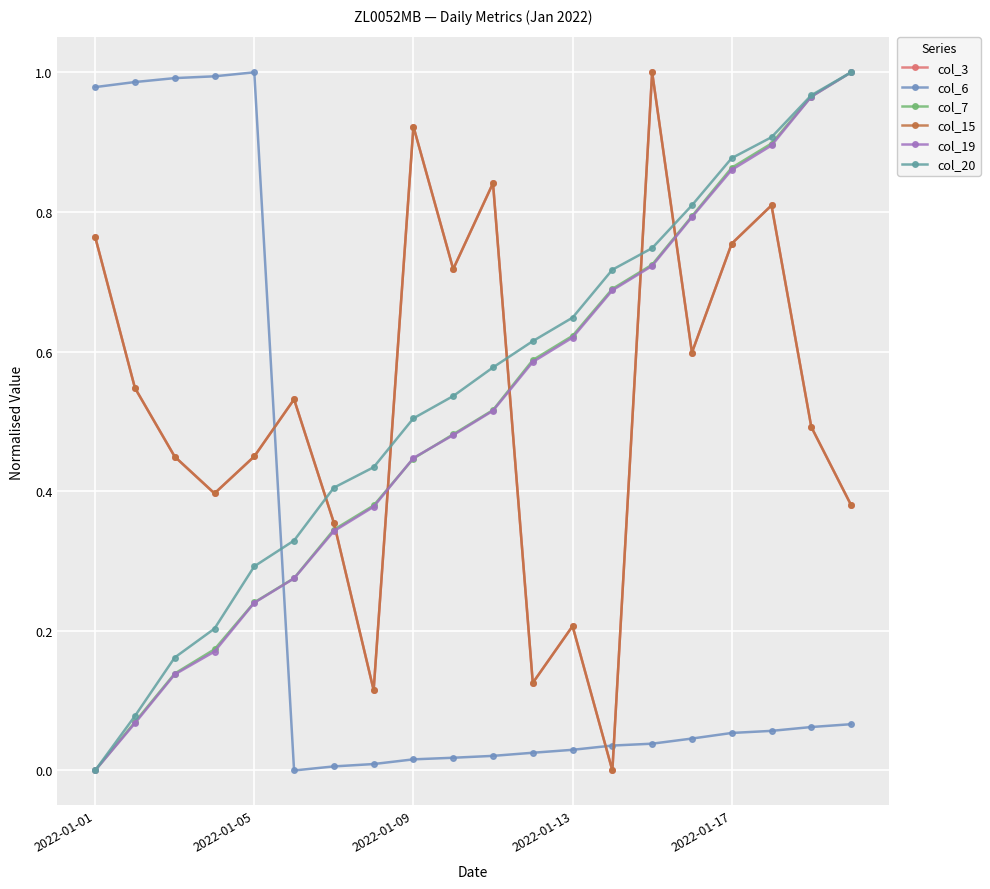

Reading left to right, transcribe all the data shown in this chart.

col_3: 0.8	0.5	0.4	0.4	0.4	0.5	0.4	0.1	0.9	0.7	0.8	0.1	0.2	0.0	1.0	0.6	0.8	0.8	0.5	0.4
col_6: 1.0	1.0	1.0	1.0	1.0	0.0	0.0	0.0	0.0	0.0	0.0	0.0	0.0	0.0	0.0	0.0	0.1	0.1	0.1	0.1
col_7: 0.0	0.1	0.1	0.2	0.2	0.3	0.3	0.4	0.4	0.5	0.5	0.6	0.6	0.7	0.7	0.8	0.9	0.9	1.0	1.0
col_15: 0.8	0.5	0.4	0.4	0.4	0.5	0.4	0.1	0.9	0.7	0.8	0.1	0.2	0.0	1.0	0.6	0.8	0.8	0.5	0.4
col_19: 0.0	0.1	0.1	0.2	0.2	0.3	0.3	0.4	0.4	0.5	0.5	0.6	0.6	0.7	0.7	0.8	0.9	0.9	1.0	1.0
col_20: 0.0	0.1	0.2	0.2	0.3	0.3	0.4	0.4	0.5	0.5	0.6	0.6	0.6	0.7	0.7	0.8	0.9	0.9	1.0	1.0